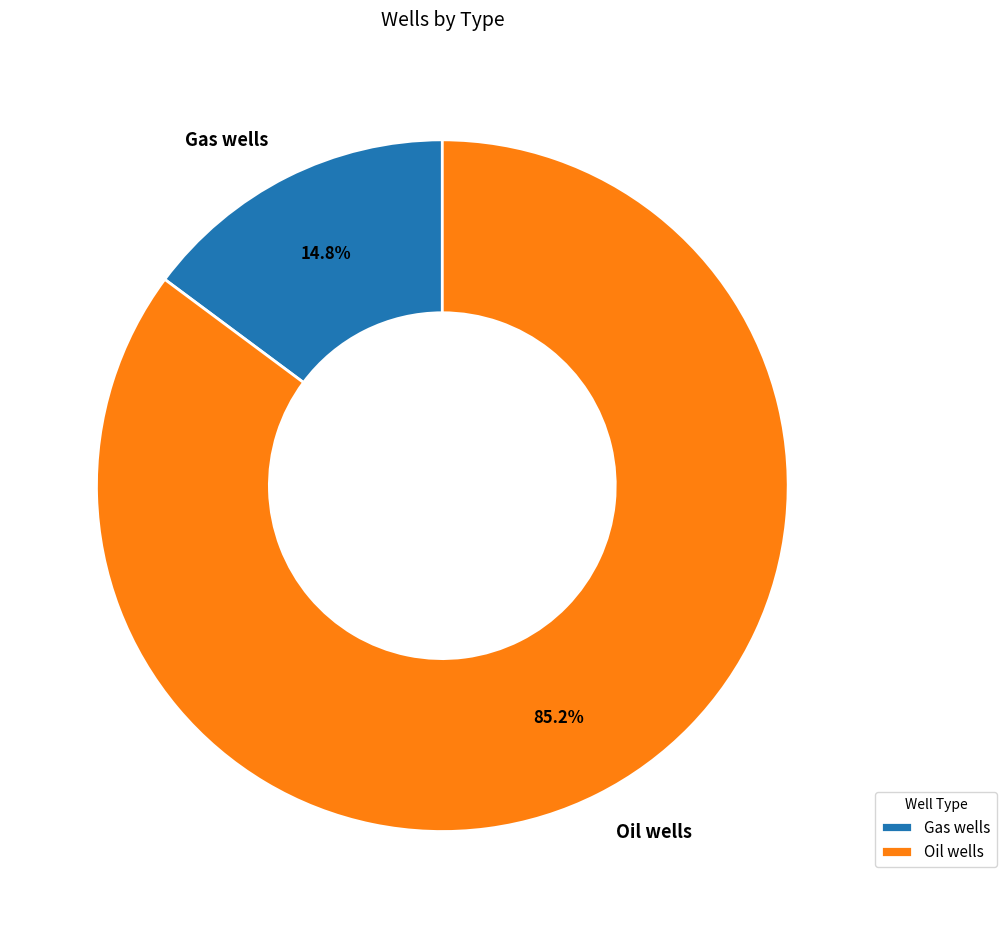

What percentage is the Oil wells slice, to the nearest percent?

85%